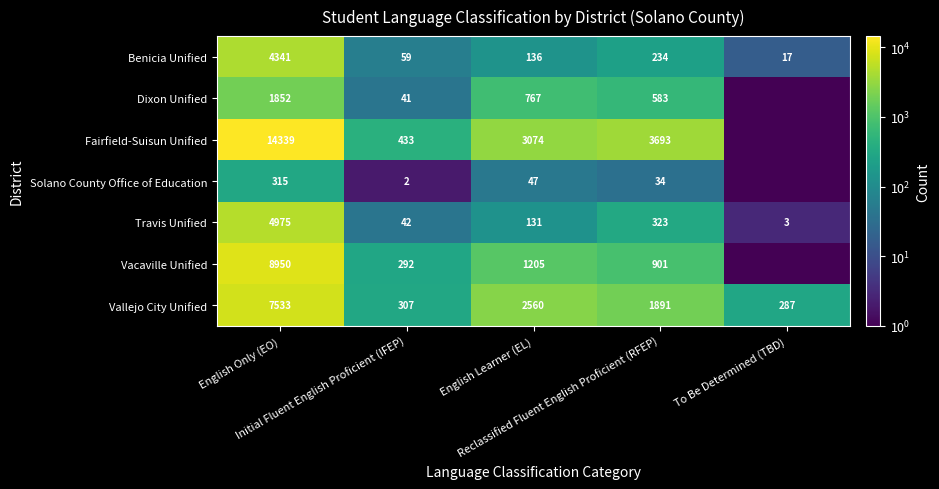

How many values in the Vallejo City Unified series are below 1891?

2